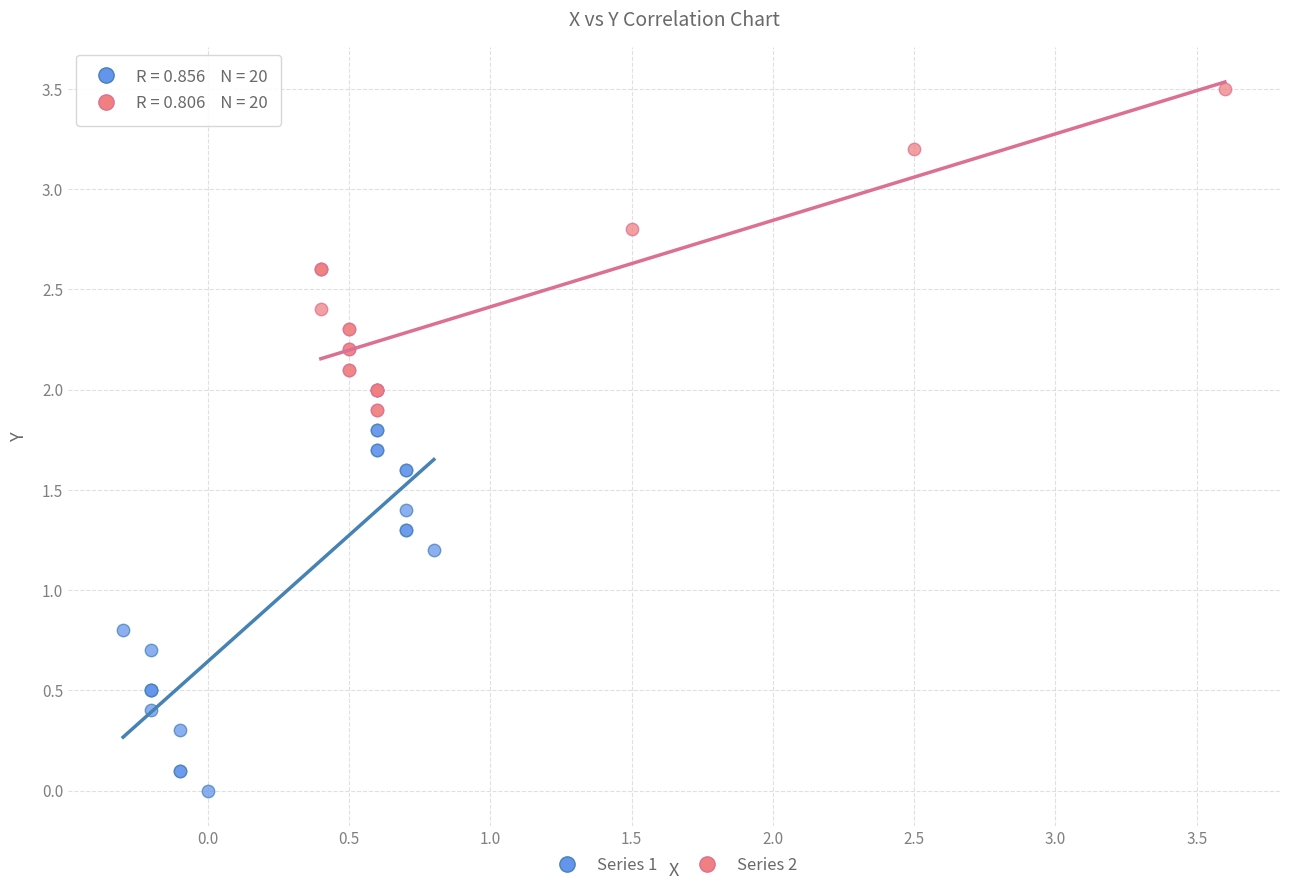

Which series has the largest Y range (max minus min)?

Series 1